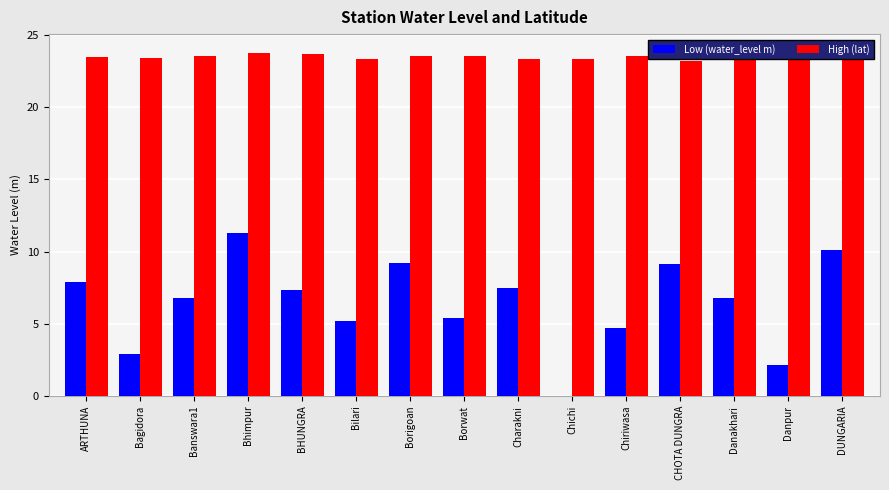

Reading left to right, what are all the values shown in this chart?

Low (water_level m): 7.9	2.9	6.8	11.3	7.3	5.2	9.2	5.4	7.5	0.0	4.7	9.1	6.8	2.1	10.1
High (lat): 23.5	23.4	23.5	23.7	23.7	23.3	23.6	23.5	23.3	23.3	23.5	23.2	23.6	23.5	23.9